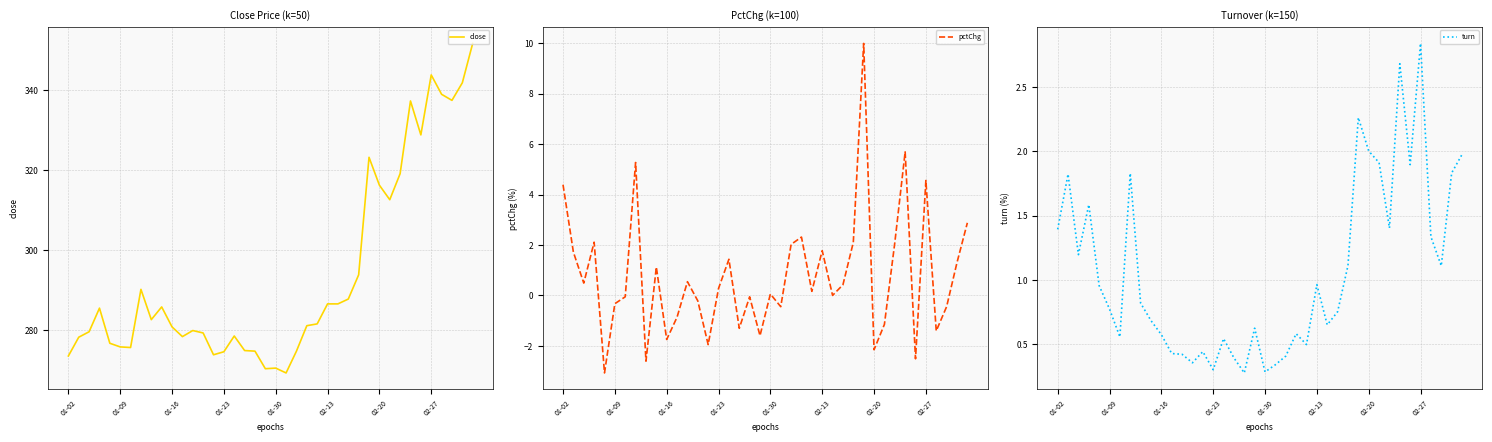

Which series ends up on top after the final intersection of pctChg and turn?

pctChg